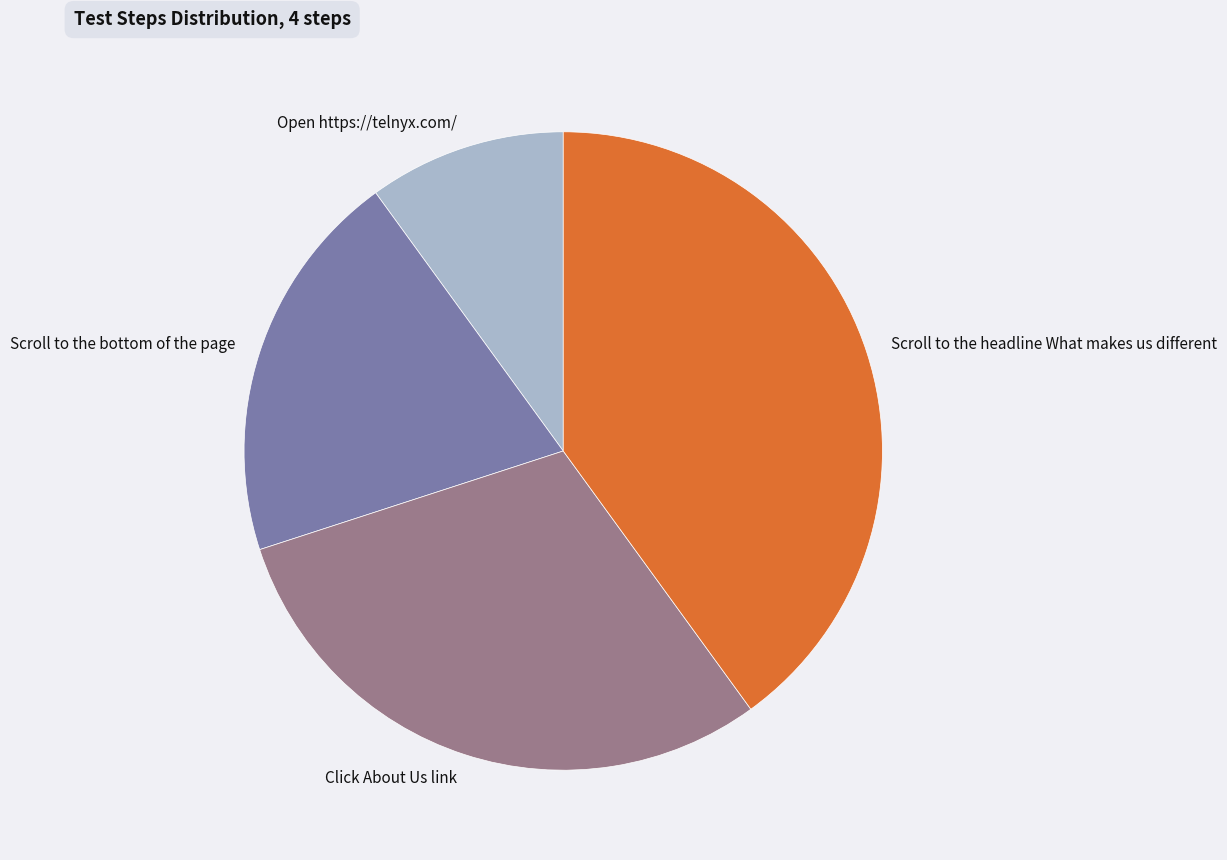

Which category has the smallest portion of the pie?

Open https://telnyx.com/